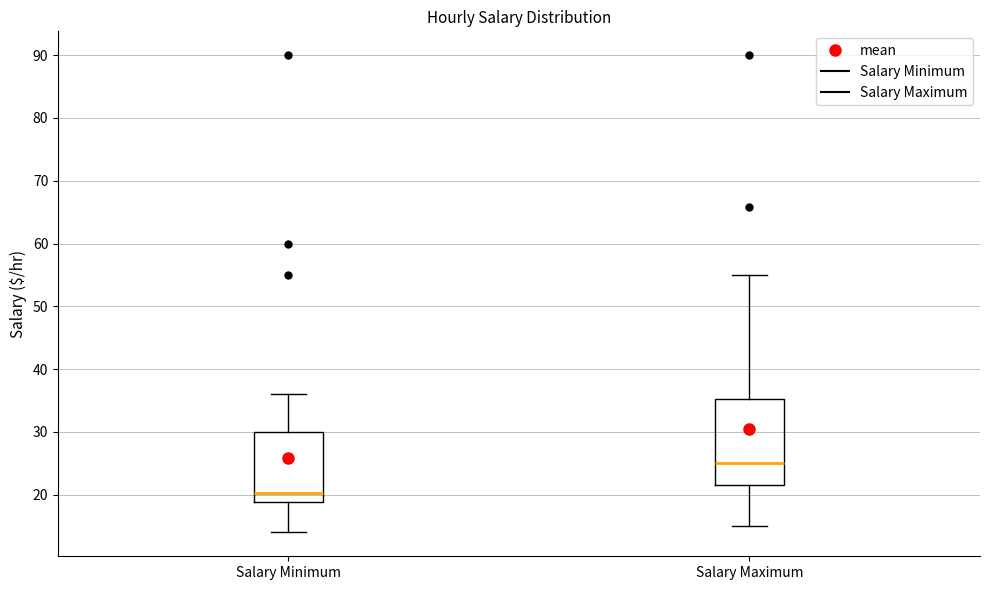

Reading left to right, read every box against the y-axis: the position of its median line, the range the box covers, and the ends of its whiskers. The values are not printed on the chart, so give them approximately, as read against the axis.

Salary Minimum: median 20, box 19 to 30, whiskers 14 to 36
Salary Maximum: median 25, box 22 to 35, whiskers 15 to 55